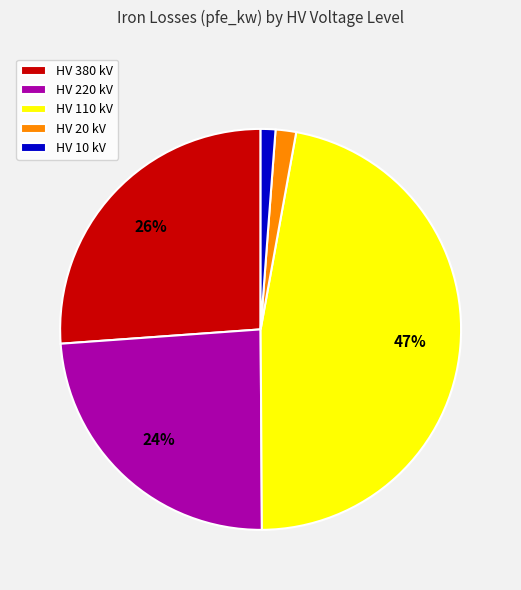

How many segments does this pie chart have?

5